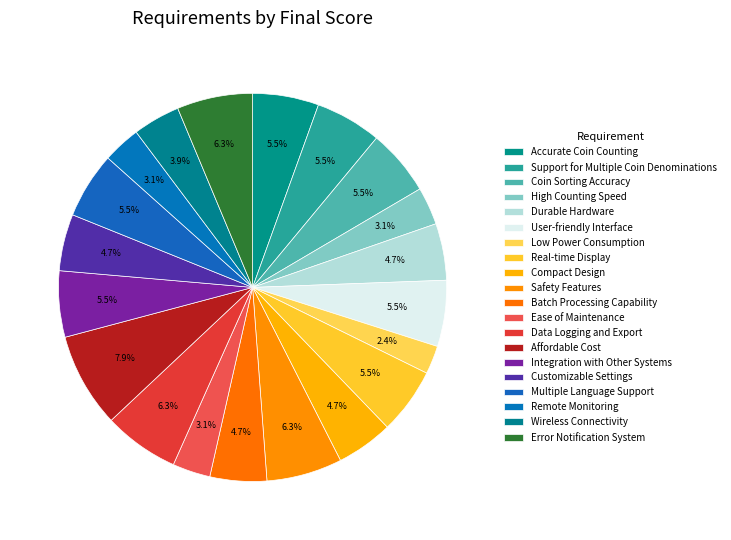

To the nearest percent, what portion does Low Power Consumption represent?

2%